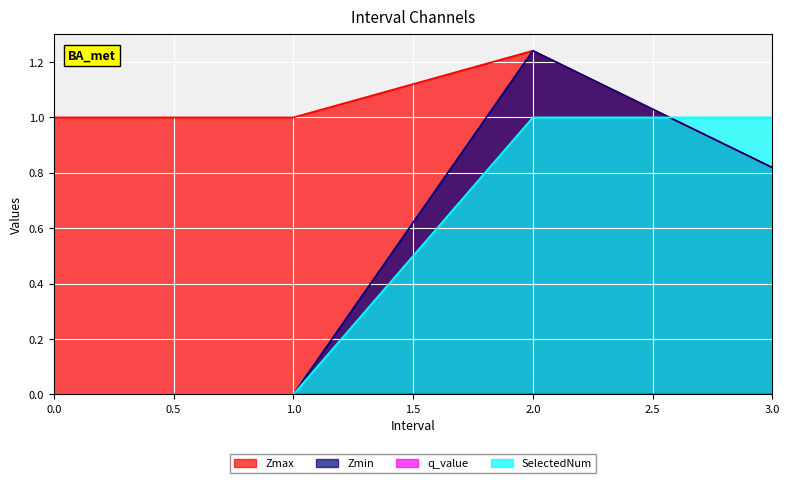

List the series in order of their peak value, lowest first.

SelectedNum, Zmax, Zmin